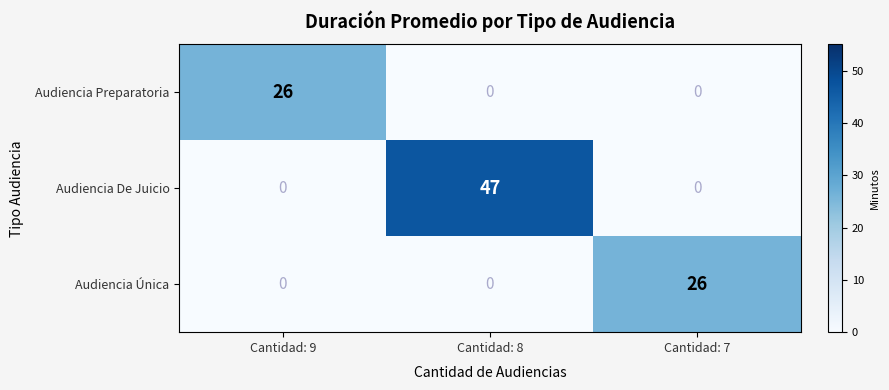

Which series has the largest range (max minus min)?

Audiencia De Juicio